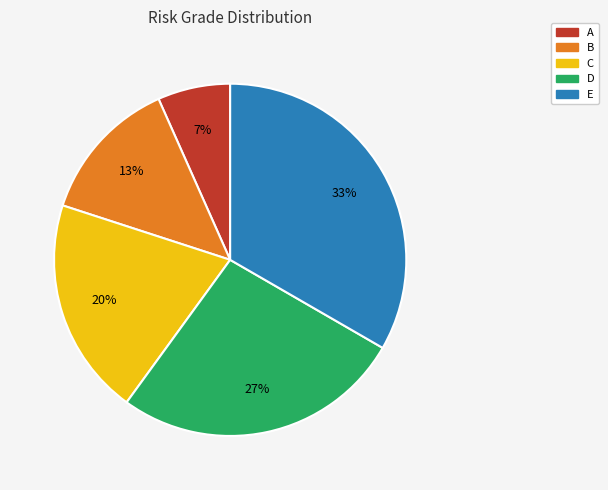

Do E and D together represent more than half of the pie?

Yes